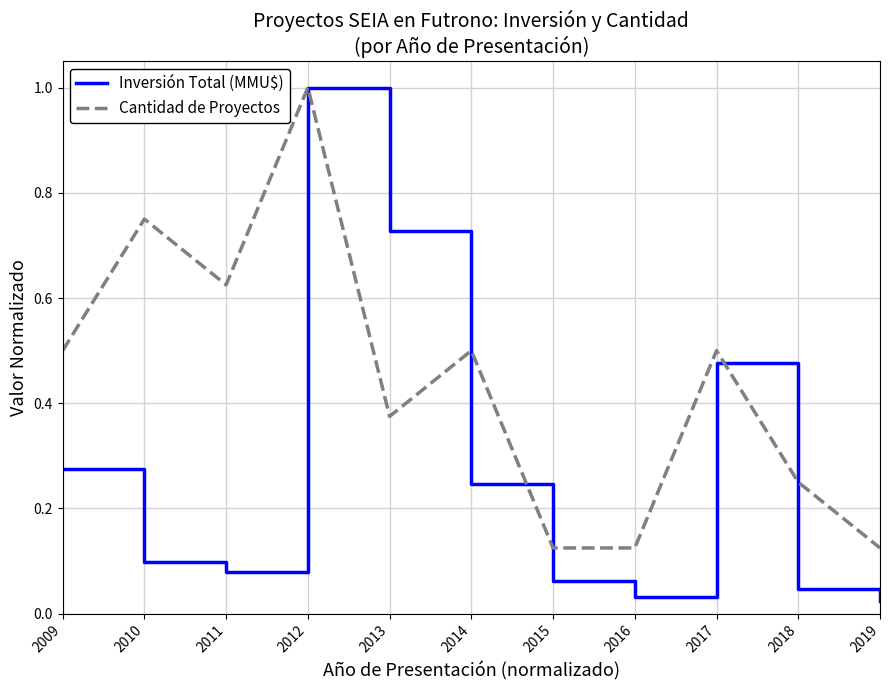

Between 2010 and 2017, which series saw the biggest shift?

Inversión Total (MMU$)